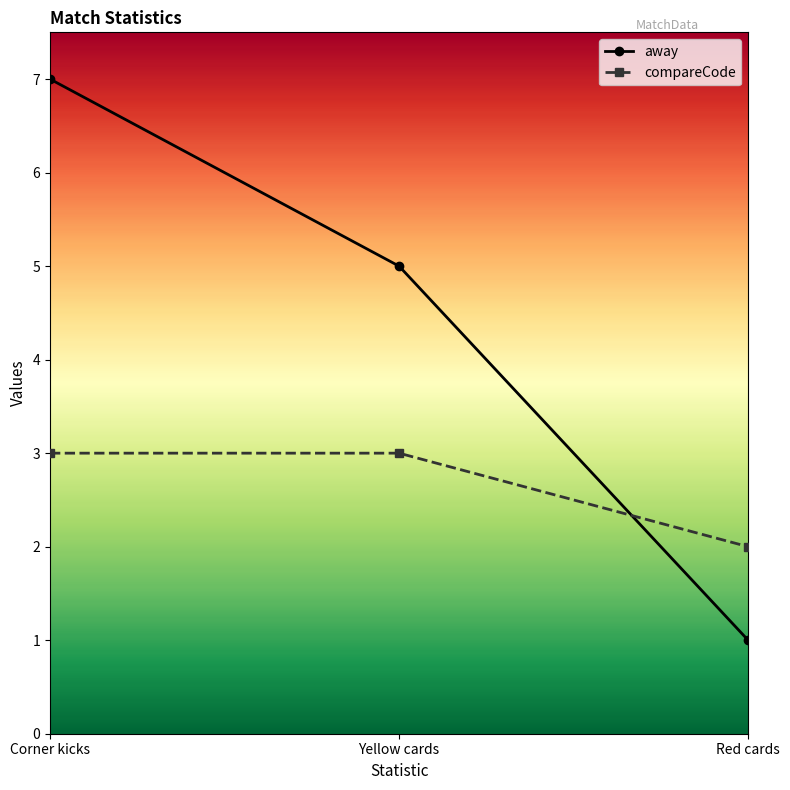

Reading left to right, what are all the values shown in this chart?

away: Corner kicks=7	Yellow cards=5	Red cards=1
compareCode: Corner kicks=3	Yellow cards=3	Red cards=2